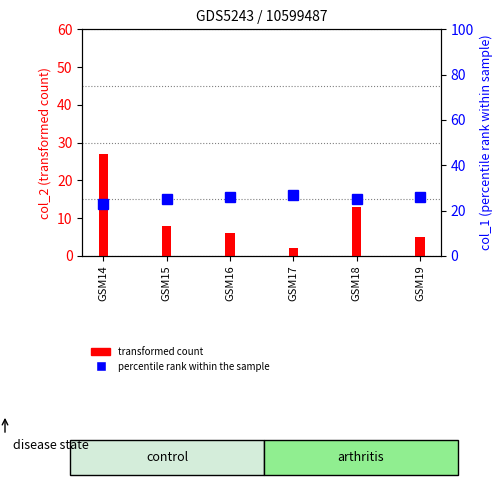

At which category does the chart reach its peak across all series?

GSM14